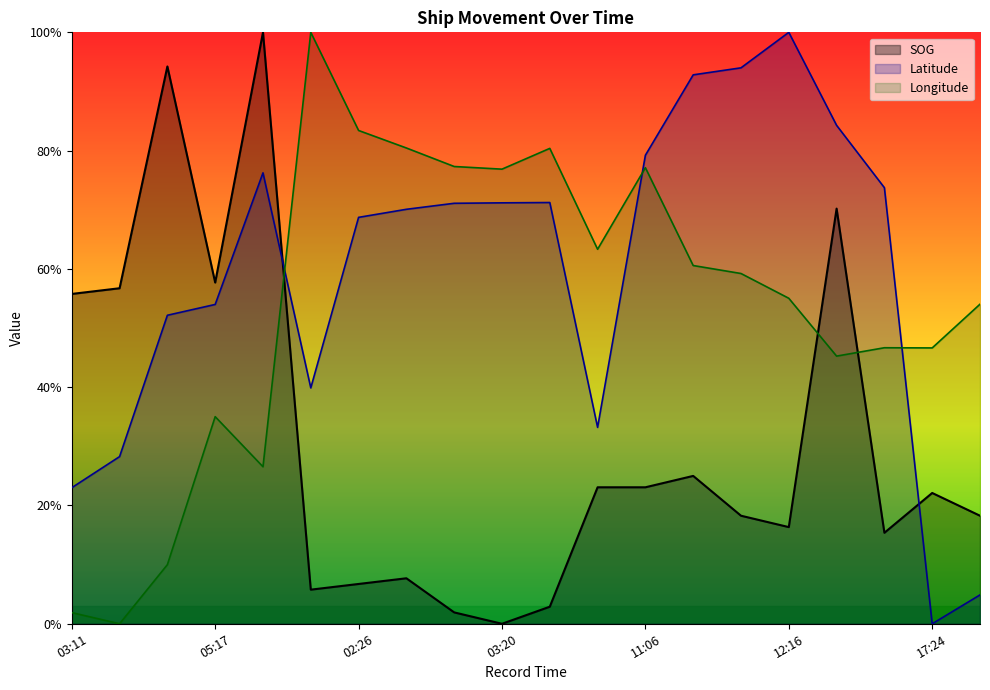

What is the difference between the maximum and minimum values in the Longitude series?

1.0